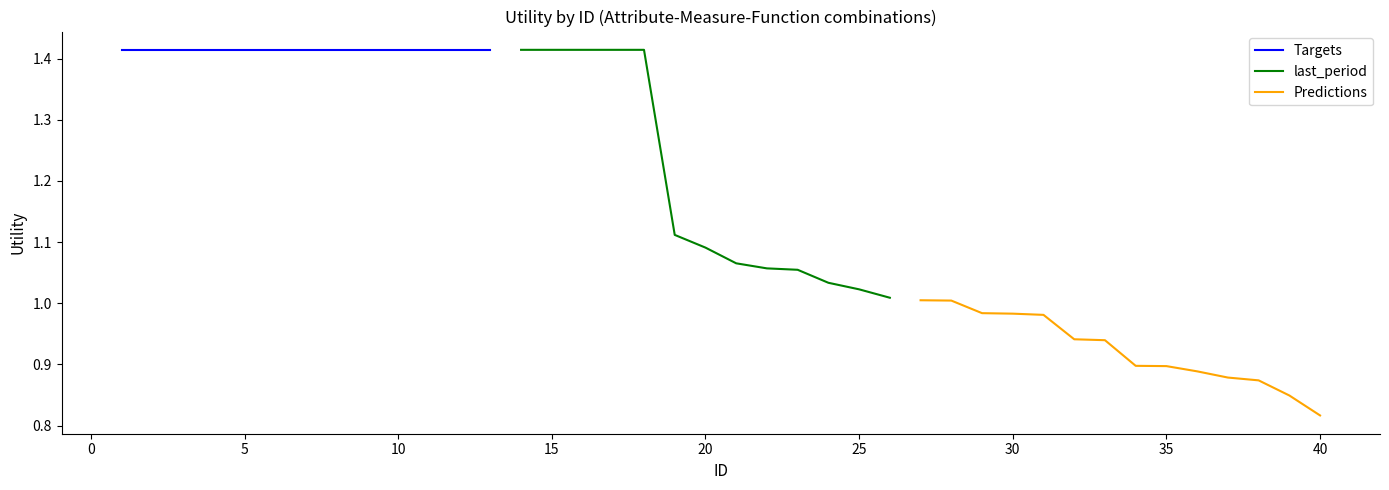

True or false: num and thal/cp cross at least once.

False